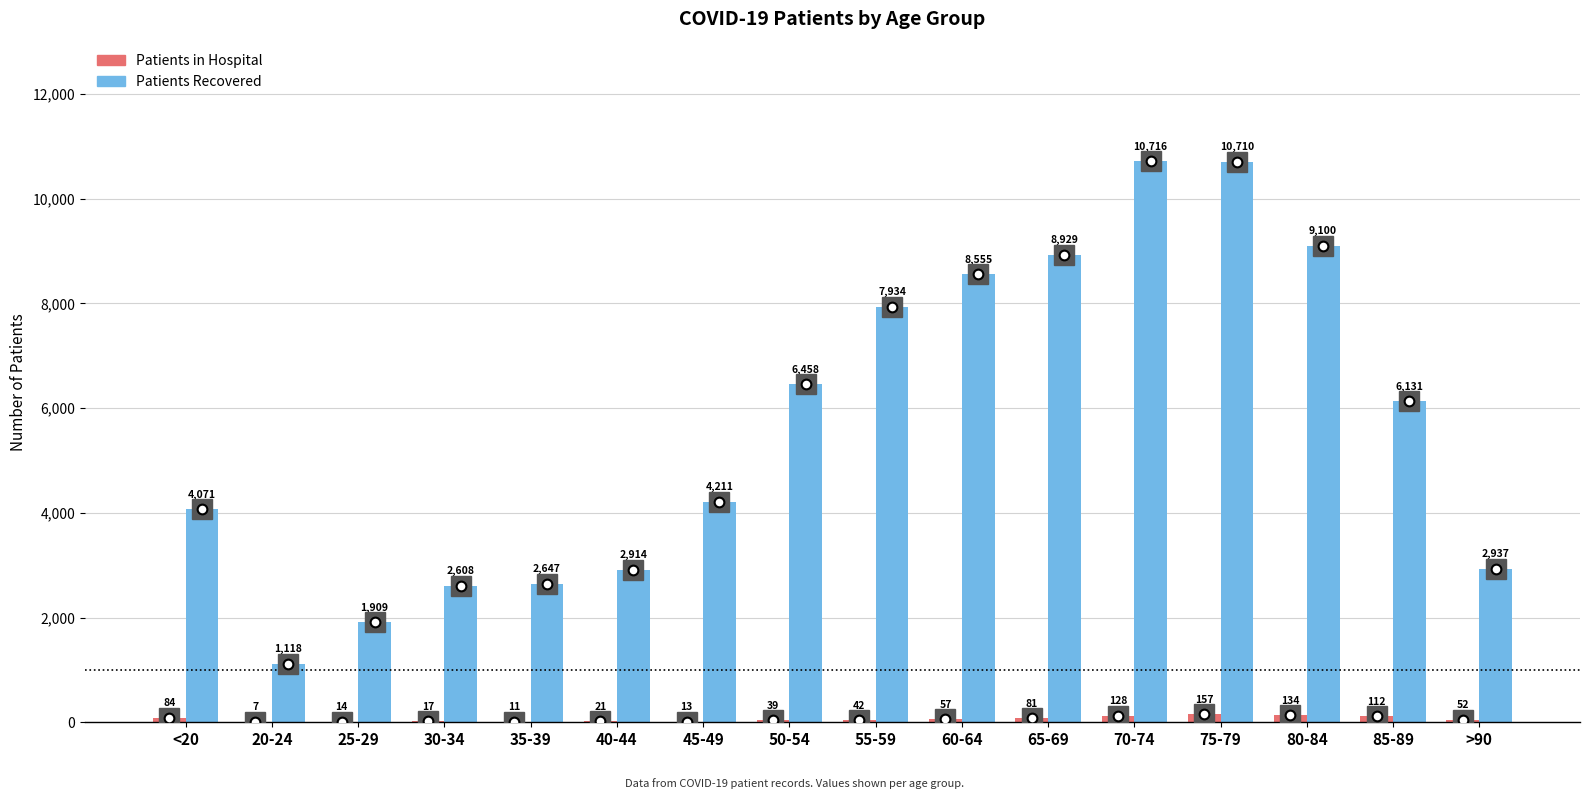

At which category does the chart reach its peak across all series?

70-74